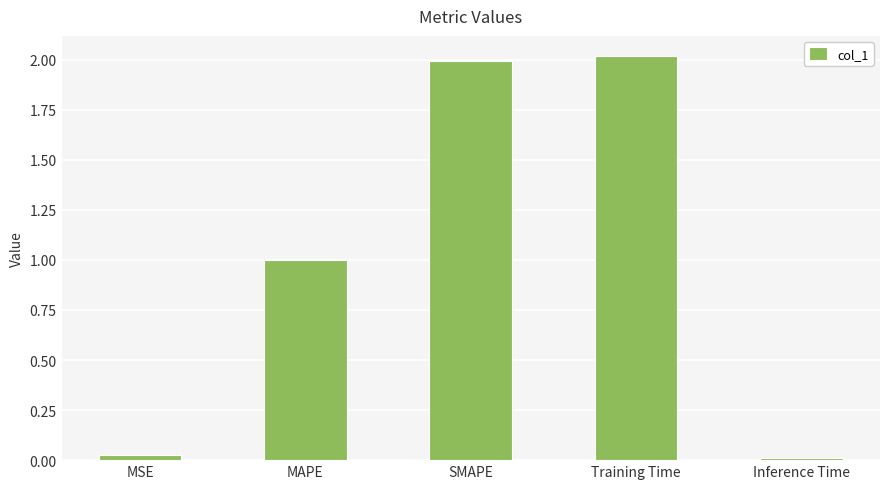

What is the label of the 5th bar from the right?

MSE